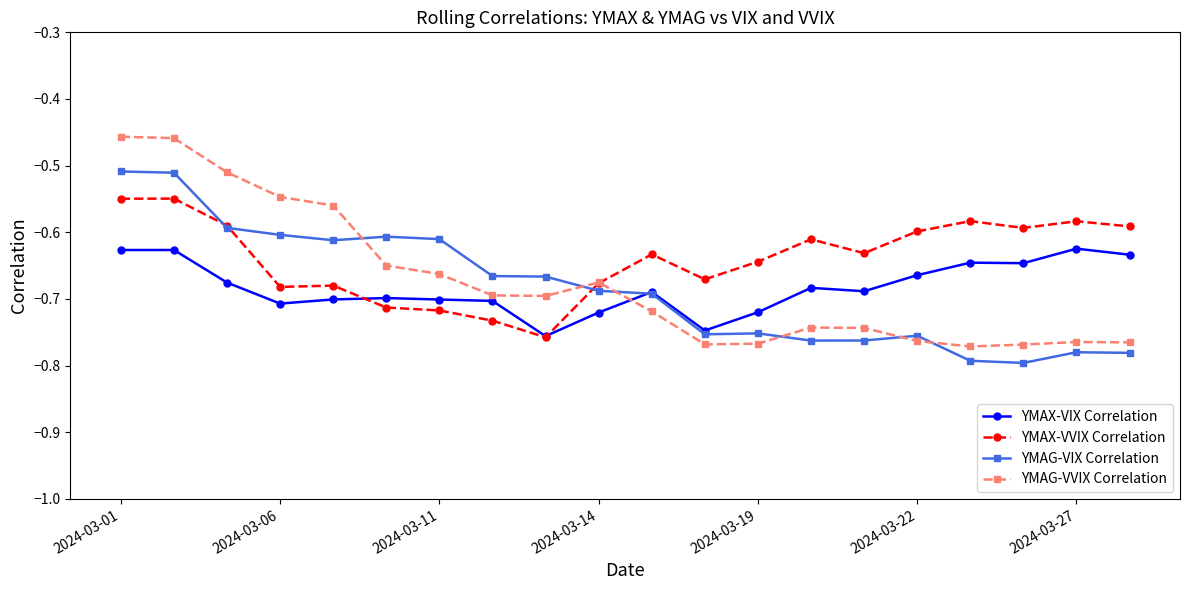

True or false: YMAG-VIX Correlation and YMAG-VVIX Correlation intersect in this chart.

True